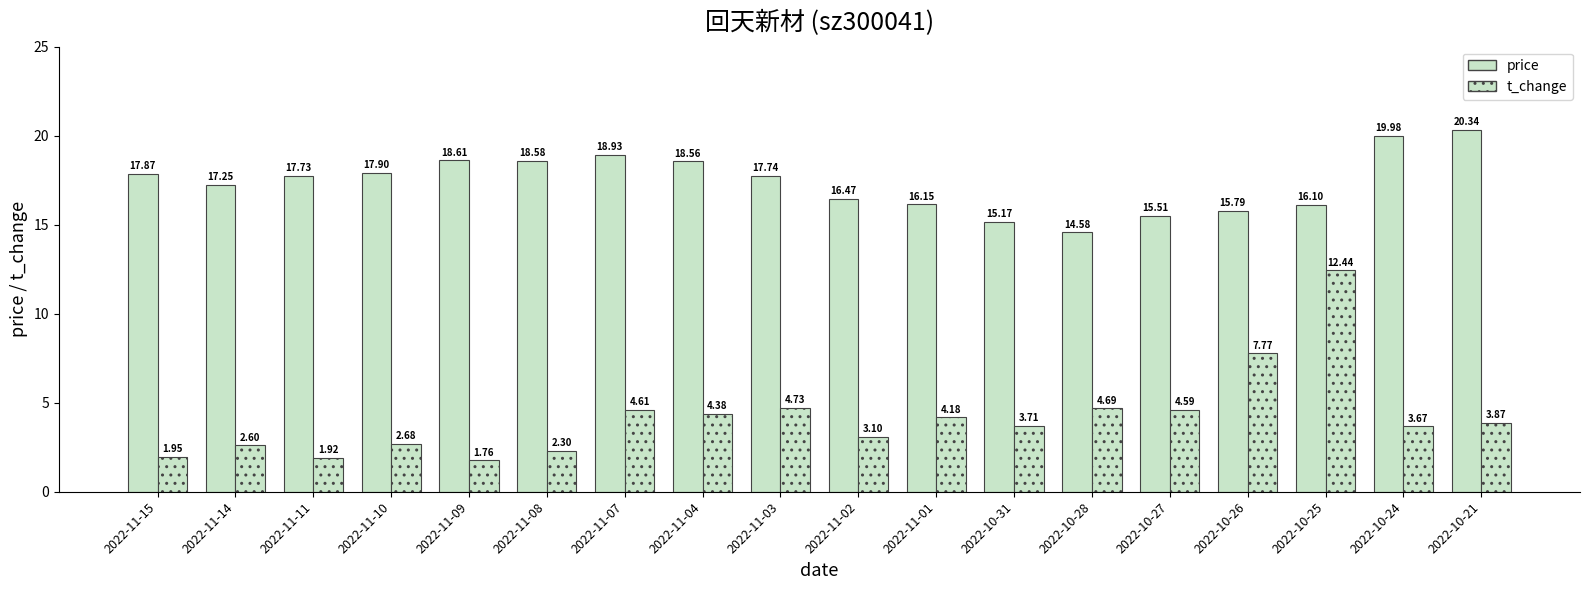

What is the spread (max minus min) of values at 2022-11-08?

16.3